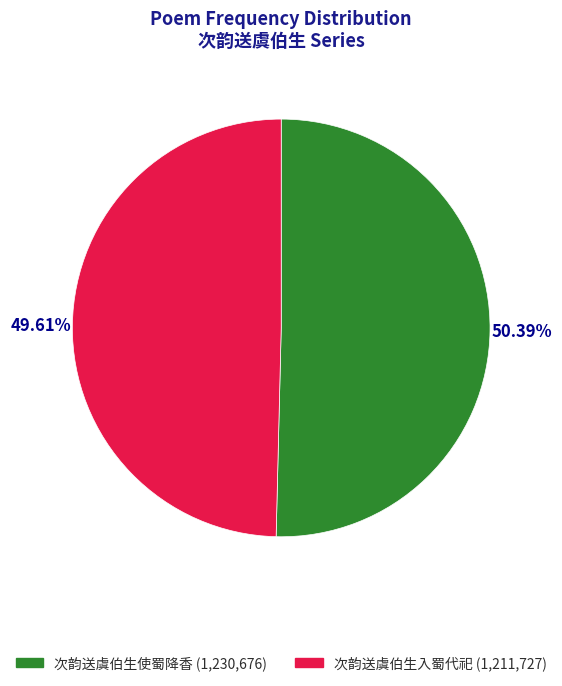

What percentage do 次韵送虞伯生使蜀降香 and 次韵送虞伯生入蜀代祀 together represent?

100.0%